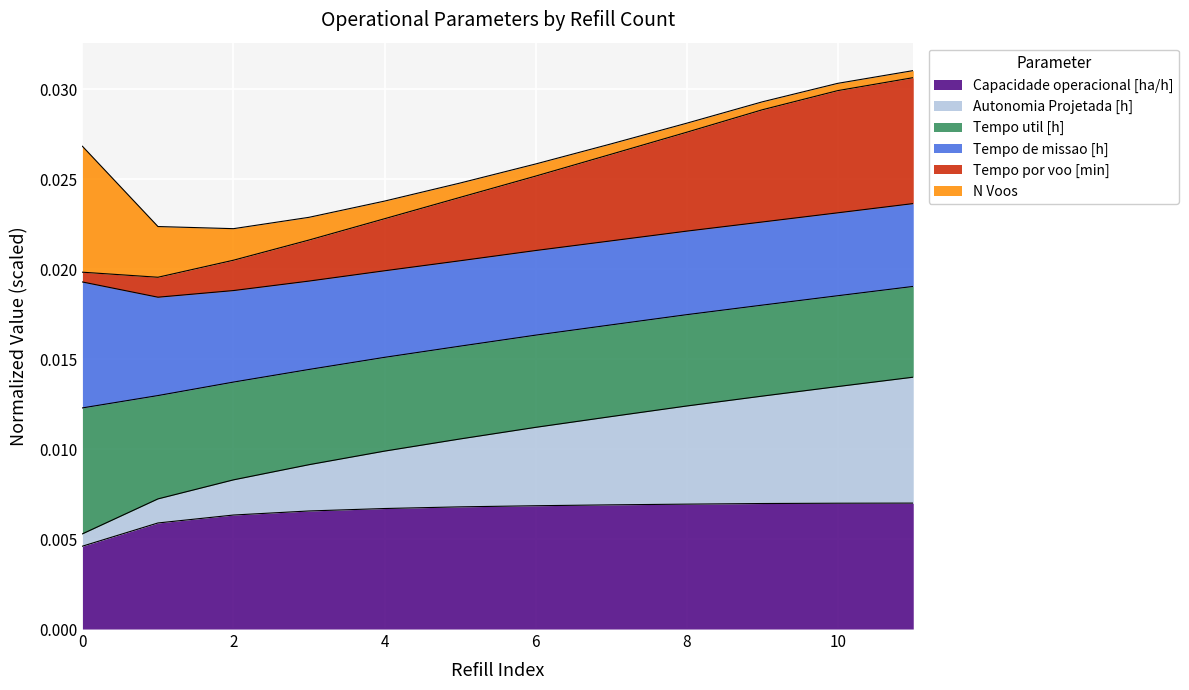

How many lines are shown in the chart?

6